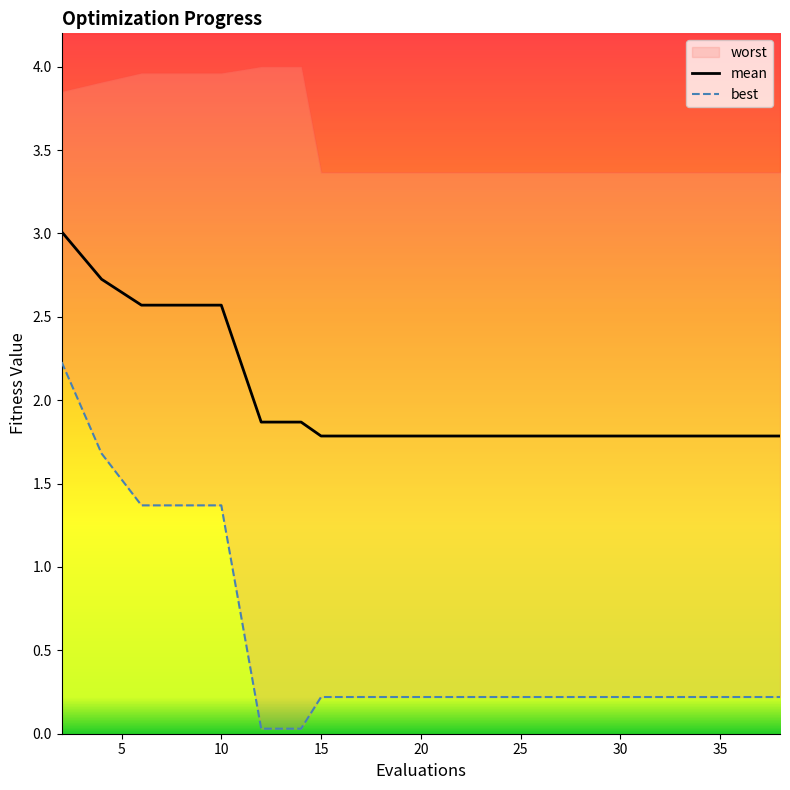

The mean series shows 1.4 at 10. True or false?

False